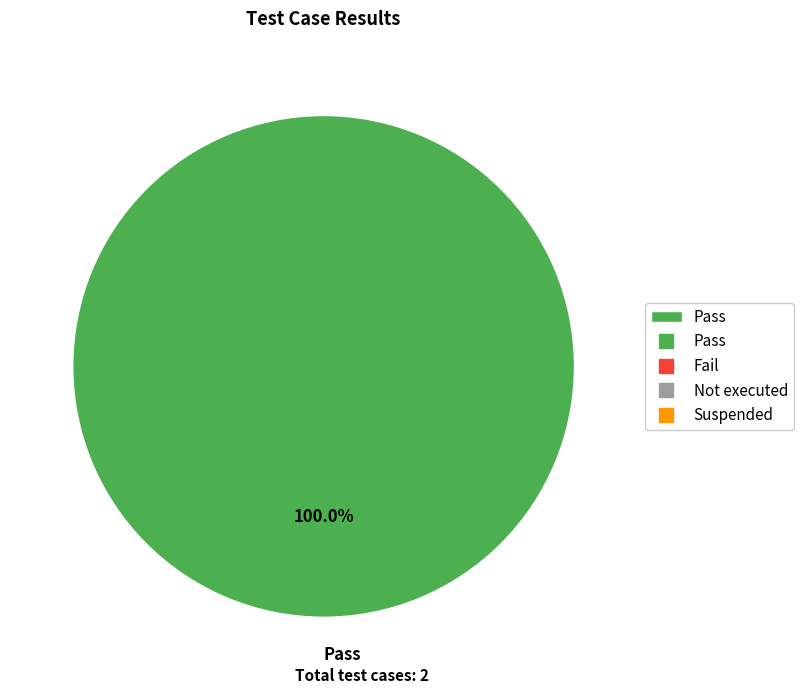

Rank the categories by value from lowest to highest.

Pass